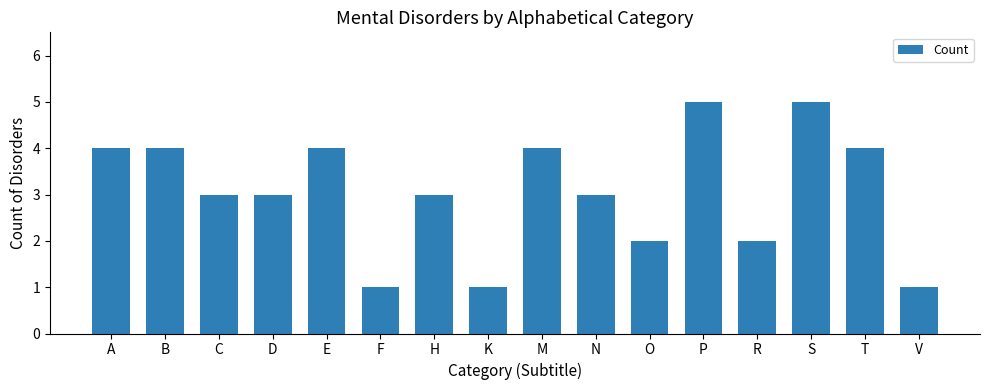

What is the greatest value displayed?

5